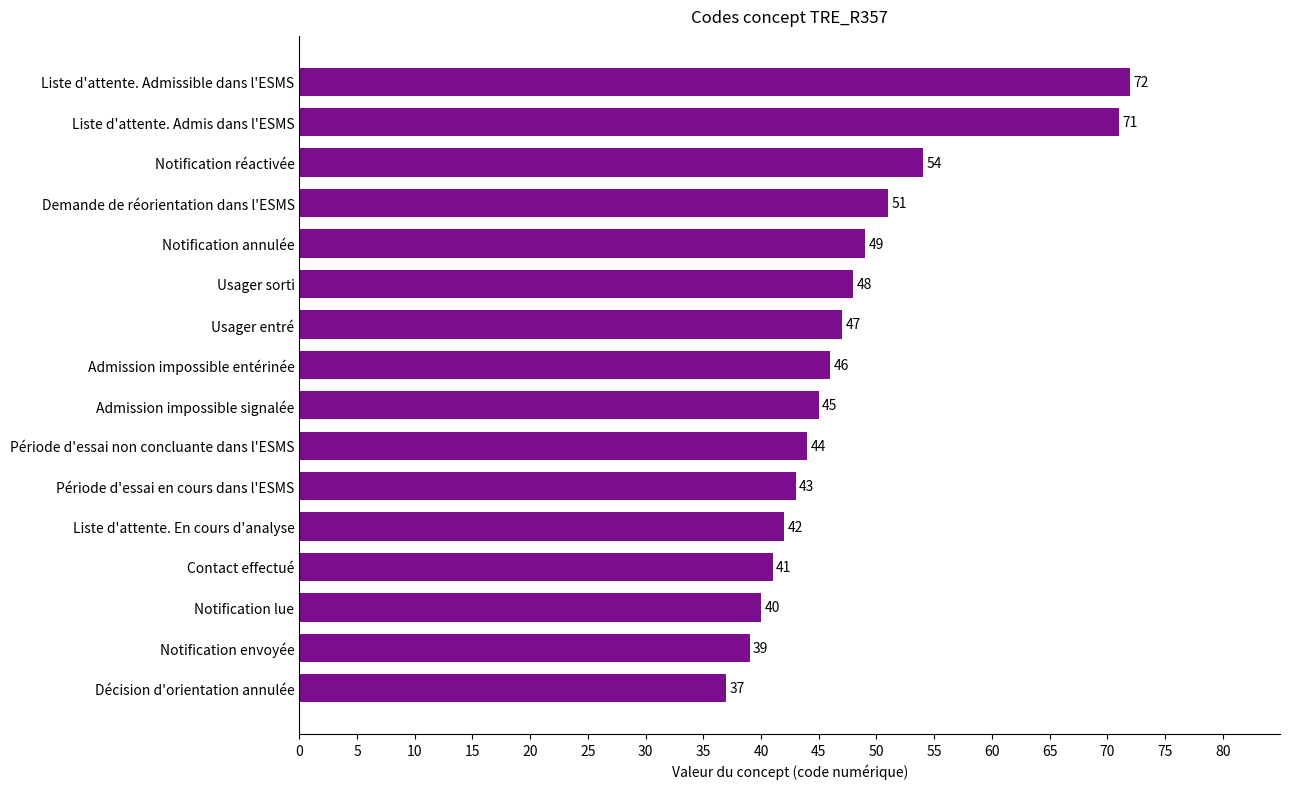

What is the difference between the values at Notification envoyée and Période d'essai non concluante dans l'ESMS?

5